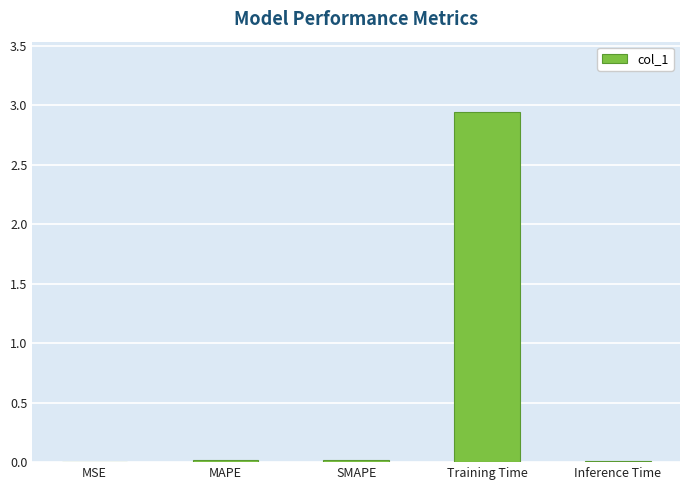

Does the chart contain stacked bars?

No